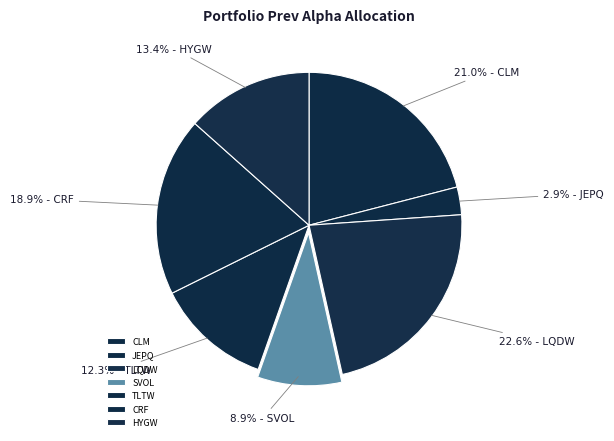

How many slices are in this pie chart?

7